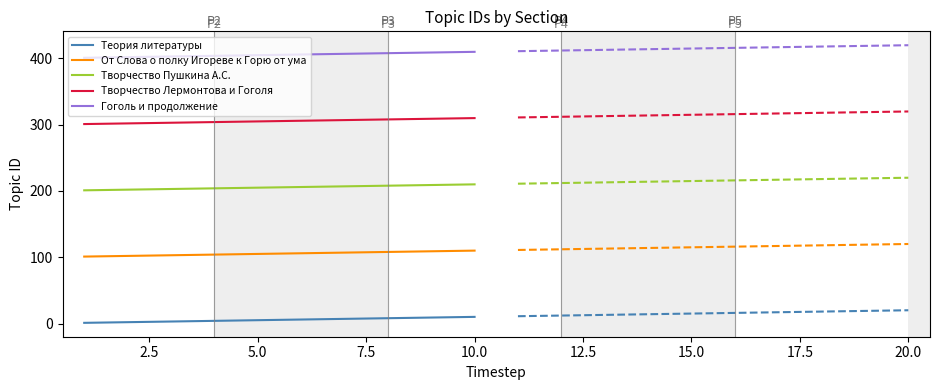

True or false: От Слова о полку Игореве к Горю от ума and Теория литературы cross at least once.

False